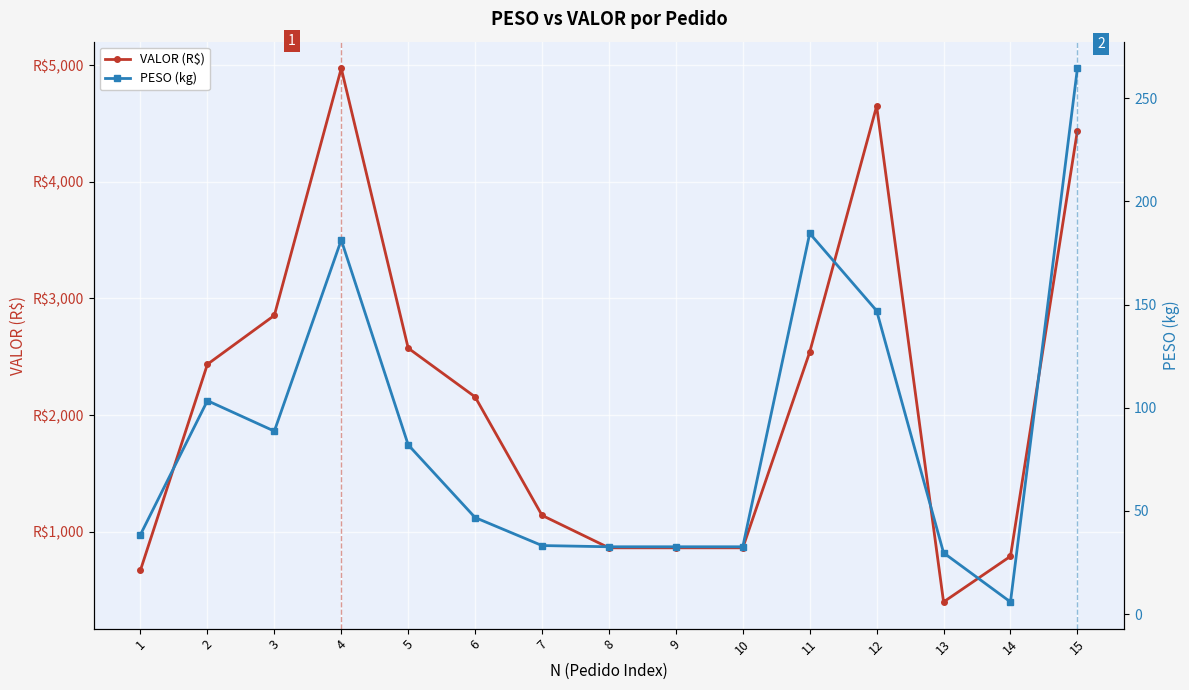

At which category does VALOR (R$) reach its first local peak?

4